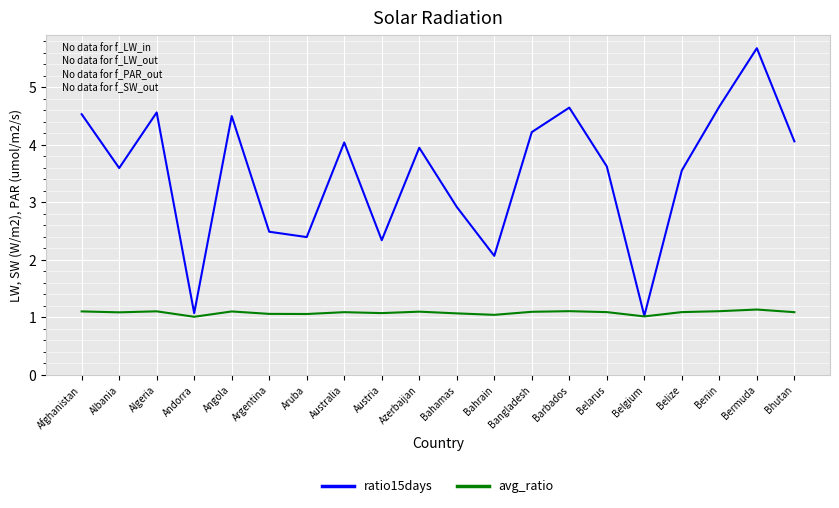

What is the minimum value shown in the chart?

1.0